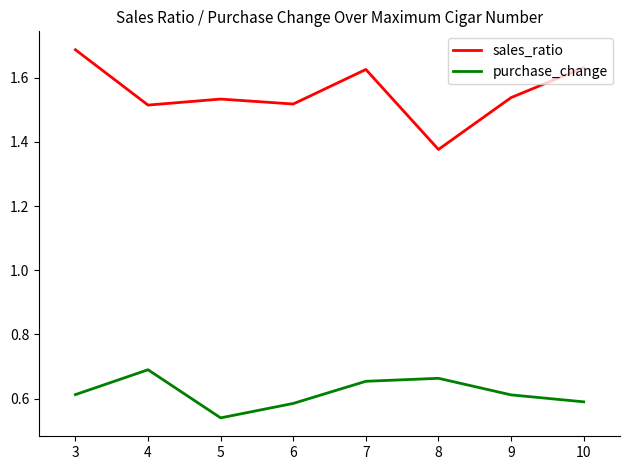

True or false: sales_ratio and purchase_change intersect in this chart.

False